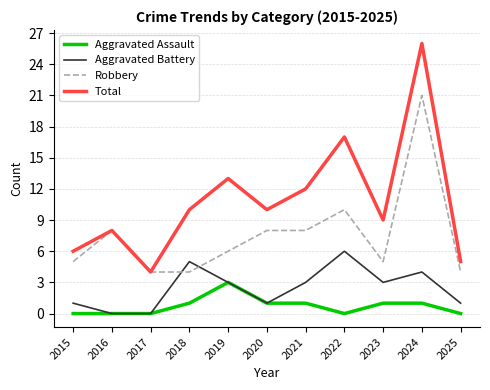

True or false: Total has a value of 6 at 2015.

True